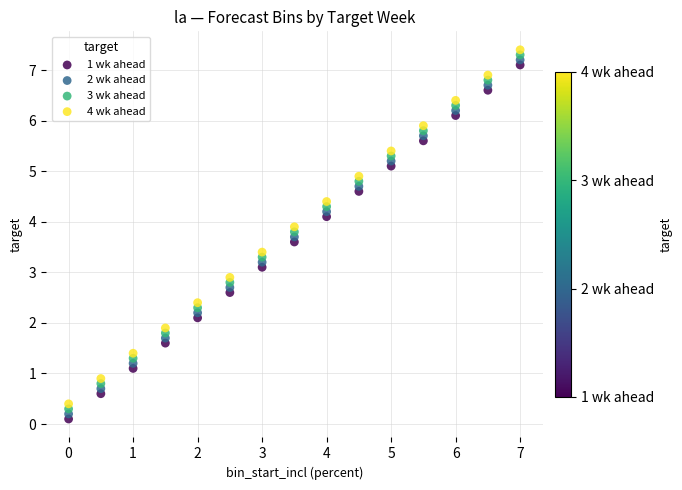

Across all data points, what is the range of X values (max minus min)?

7.0